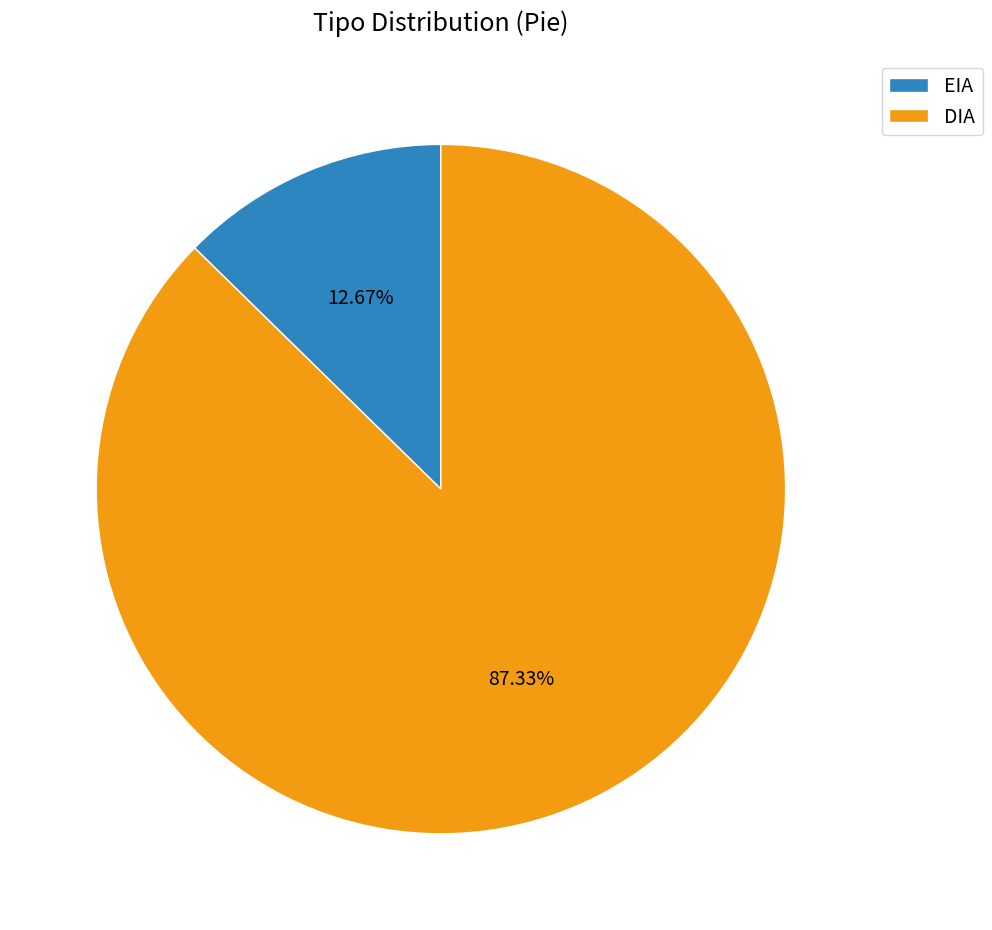

Which slice is the smallest?

EIA